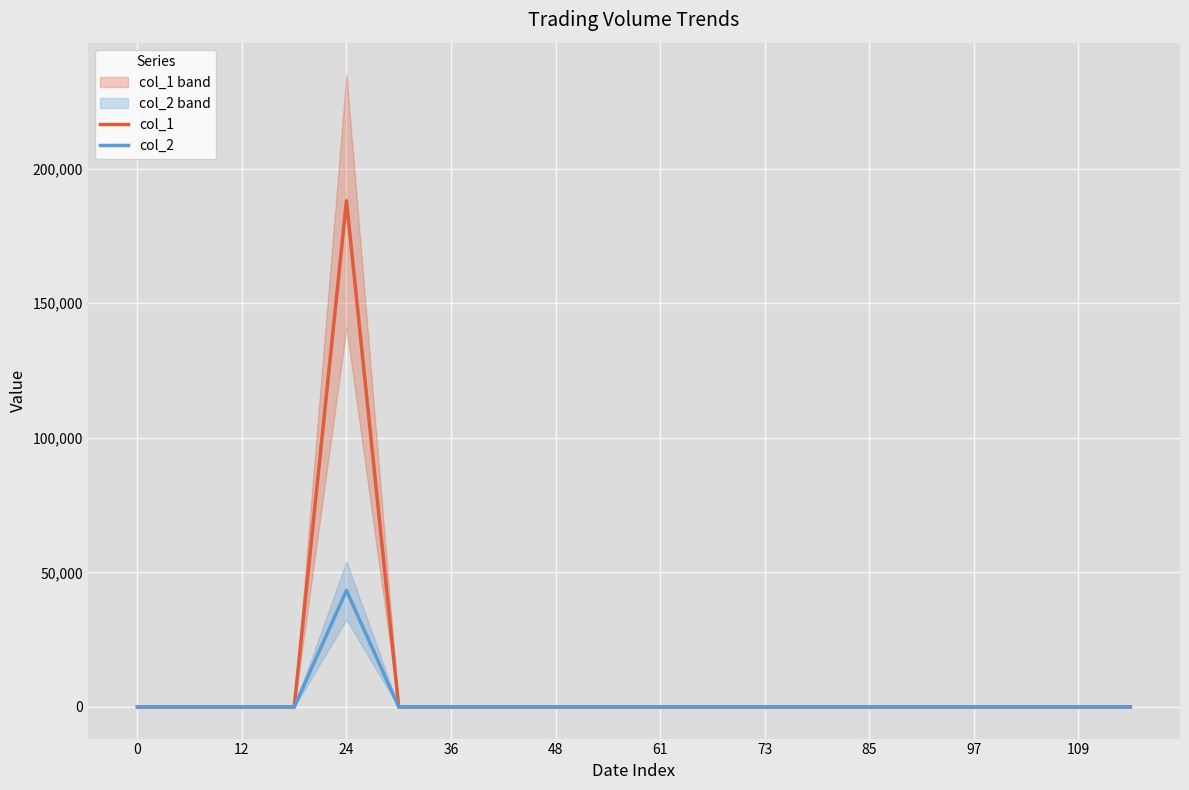

At which label does col_1 reach its peak?

24